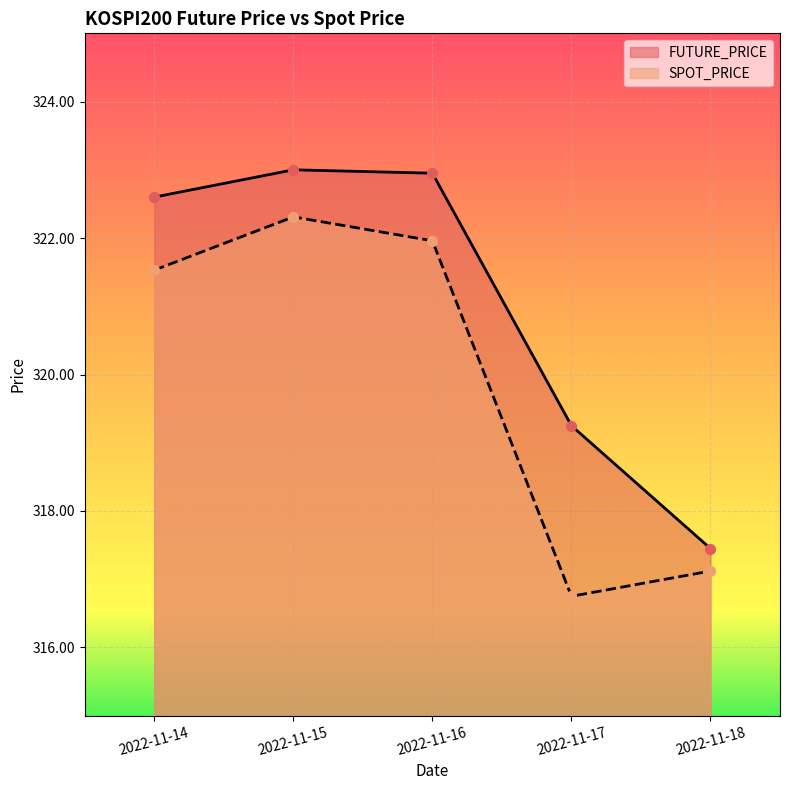

Is the value of SPOT_PRICE at 2022-11-17 greater than the value of FUTURE_PRICE at 2022-11-16?

No